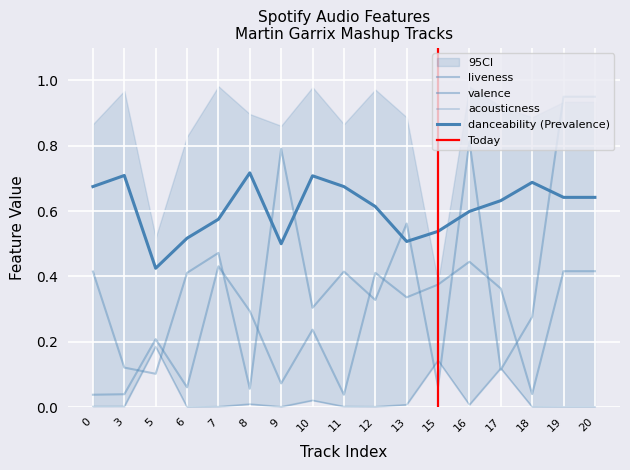

What value does the valence series have at 12?

0.4